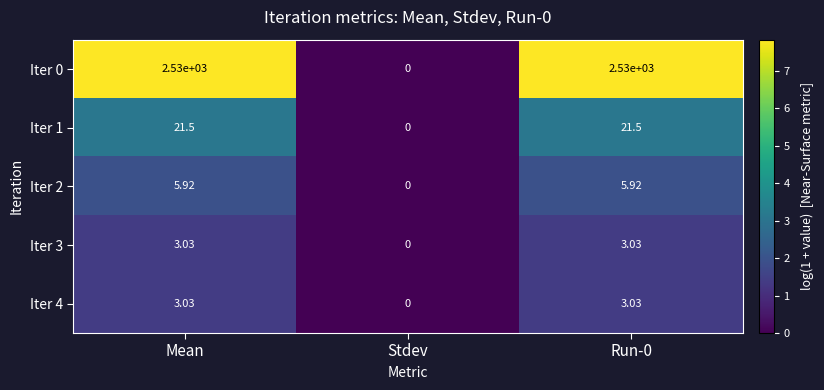

At which label does Iter 2 first exceed 5?

Mean